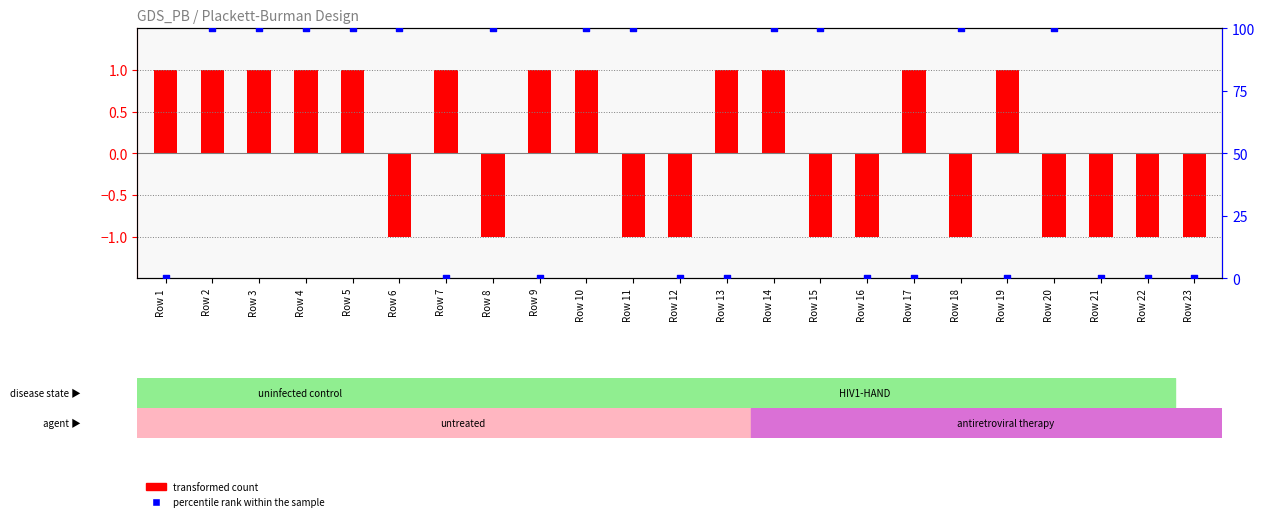

Which series reaches the maximum Y coordinate?

B (percentile rank within sample)